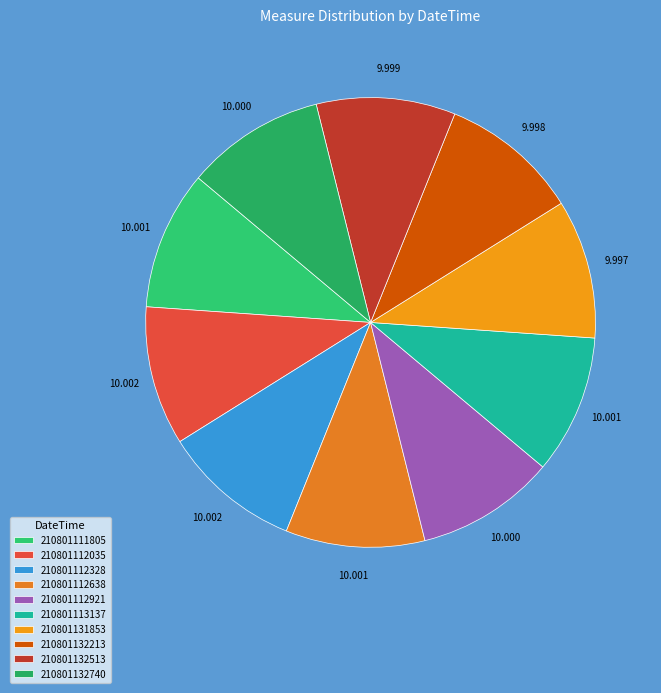

Is the sum of 210801132740 and 210801111805 greater than half?

No